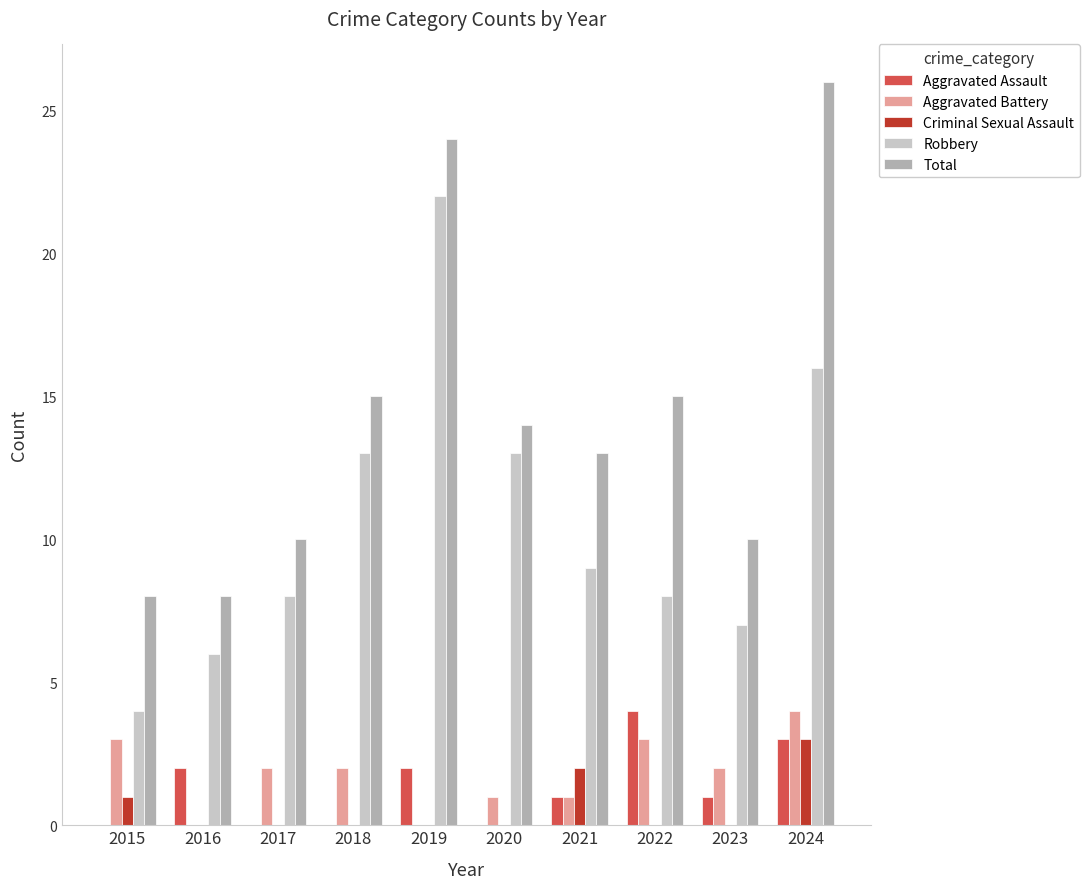

At which label does Aggravated Battery reach its peak?

2024